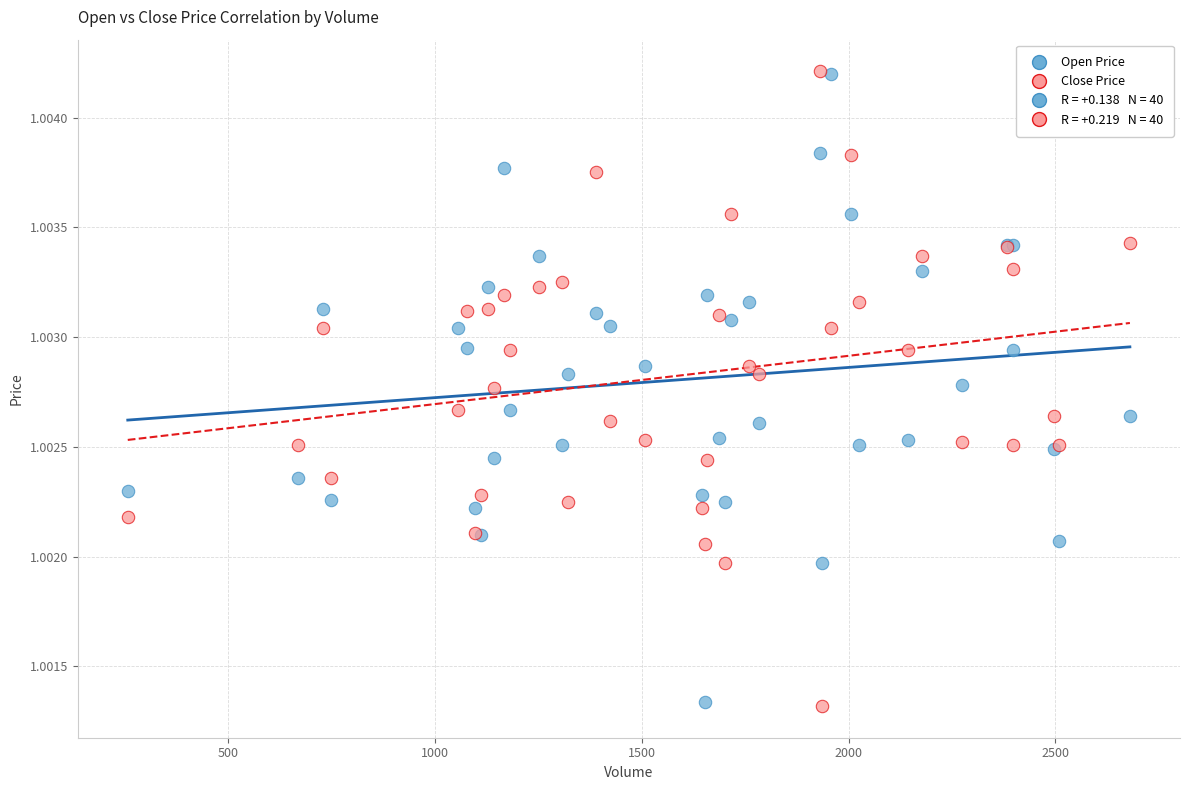

What is the X range (max minus min) for the scatter plot?

2422.0